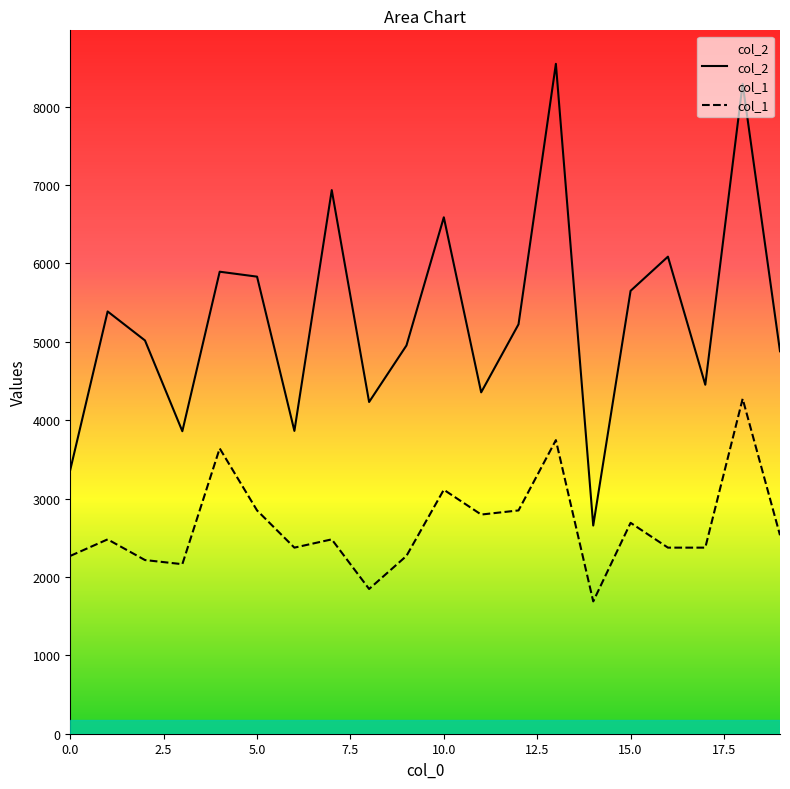

How many lines are shown in the chart?

2